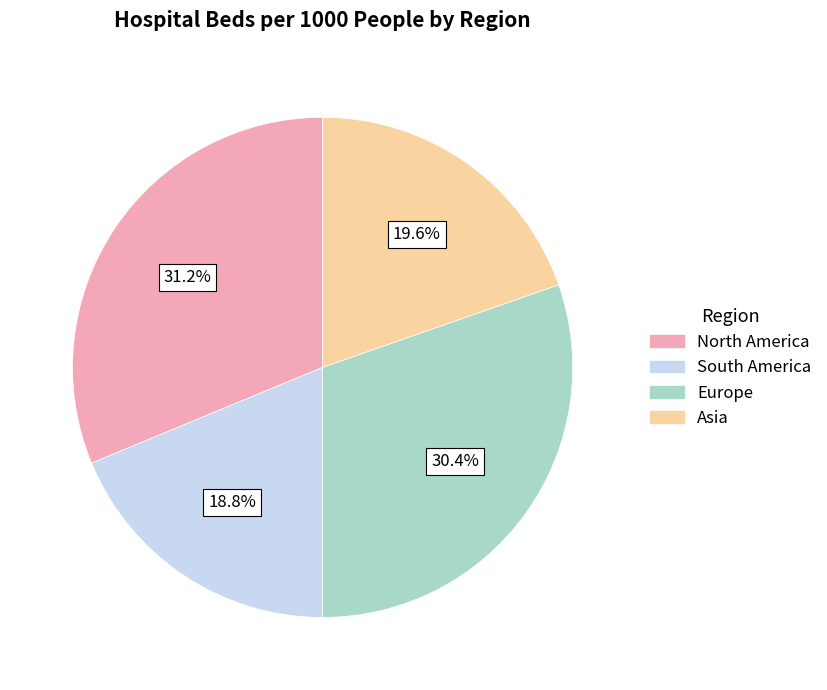

Is Europe the majority of the pie?

No